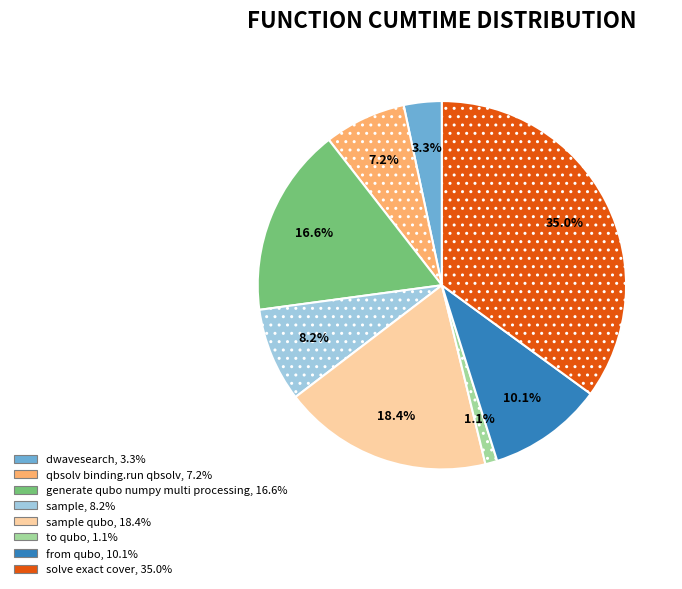

Is there a majority slice in this chart?

No